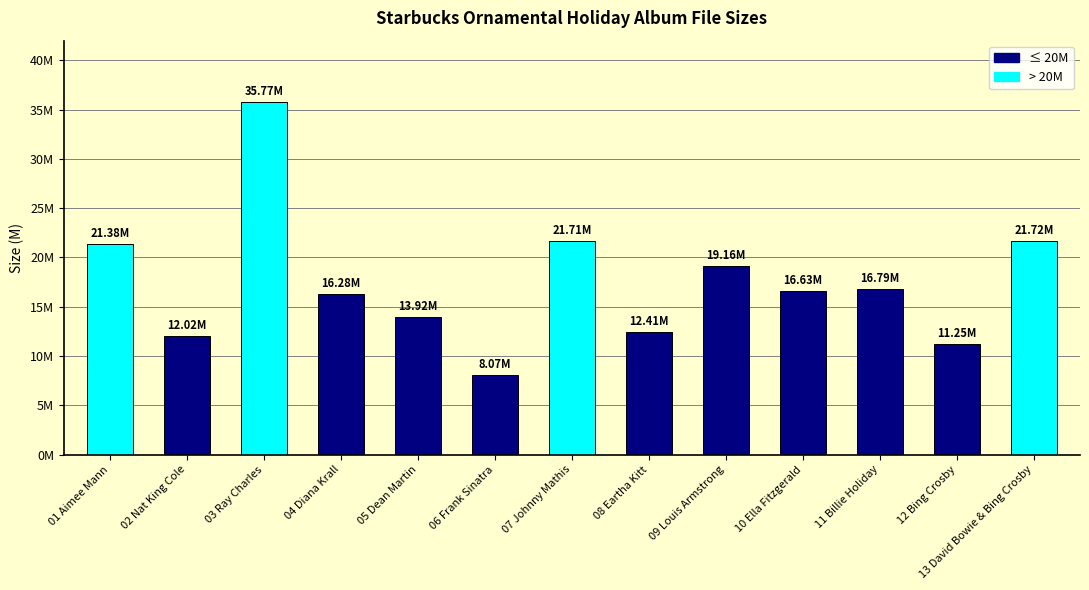

Count the number of data series in this chart.

1